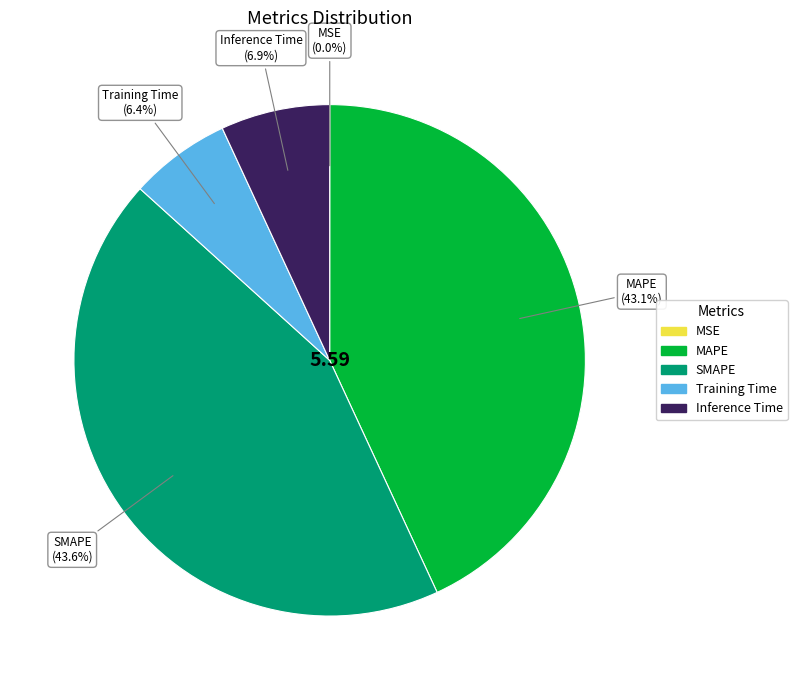

To the nearest percent, what portion does MAPE represent?

43%